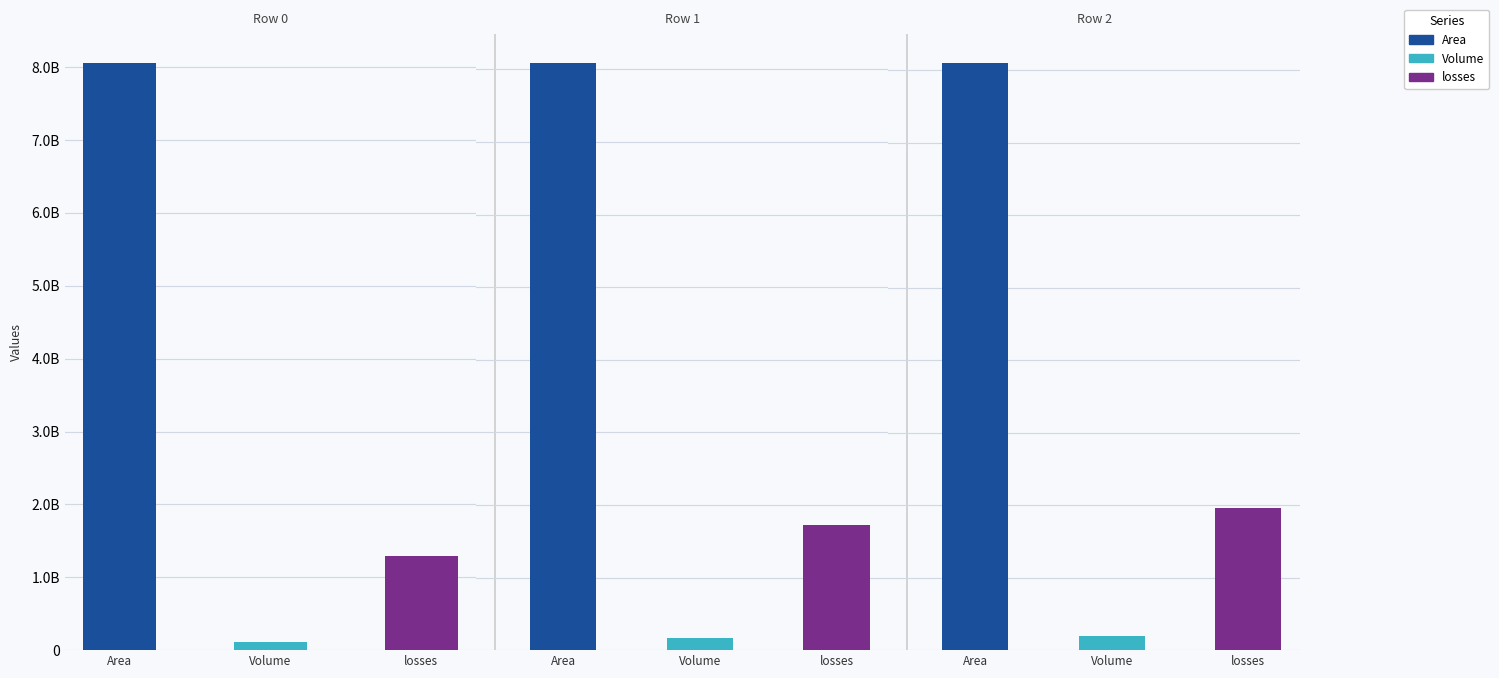

How many groups of bars are there?

3